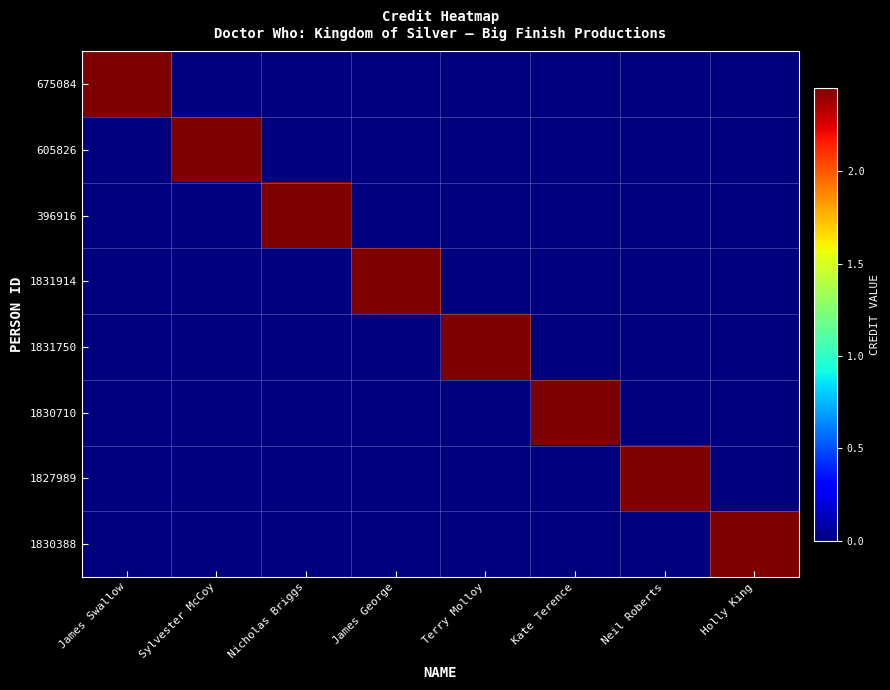

Reading right to left, transcribe all the data shown in this chart.

675084: Holly King=0	Neil Roberts=0	Kate Terence=0	Terry Molloy=0	James George=0	Nicholas Briggs=0	Sylvester McCoy=0	James Swallow=2453764
605826: Holly King=0	Neil Roberts=0	Kate Terence=0	Terry Molloy=0	James George=0	Nicholas Briggs=0	Sylvester McCoy=2453764	James Swallow=0
396916: Holly King=0	Neil Roberts=0	Kate Terence=0	Terry Molloy=0	James George=0	Nicholas Briggs=2453764	Sylvester McCoy=0	James Swallow=0
1831914: Holly King=0	Neil Roberts=0	Kate Terence=0	Terry Molloy=0	James George=2453764	Nicholas Briggs=0	Sylvester McCoy=0	James Swallow=0
1831750: Holly King=0	Neil Roberts=0	Kate Terence=0	Terry Molloy=2453764	James George=0	Nicholas Briggs=0	Sylvester McCoy=0	James Swallow=0
1830710: Holly King=0	Neil Roberts=0	Kate Terence=2453764	Terry Molloy=0	James George=0	Nicholas Briggs=0	Sylvester McCoy=0	James Swallow=0
1827989: Holly King=0	Neil Roberts=2453764	Kate Terence=0	Terry Molloy=0	James George=0	Nicholas Briggs=0	Sylvester McCoy=0	James Swallow=0
1830388: Holly King=2453764	Neil Roberts=0	Kate Terence=0	Terry Molloy=0	James George=0	Nicholas Briggs=0	Sylvester McCoy=0	James Swallow=0